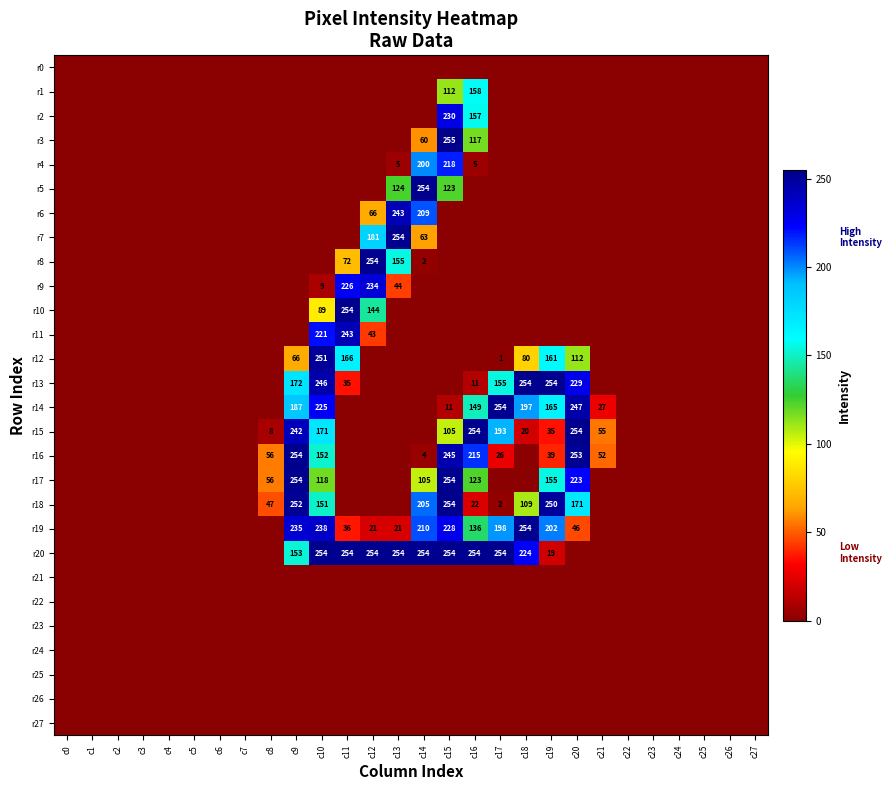

True or false: r8 has a value of 41 at c11.

False